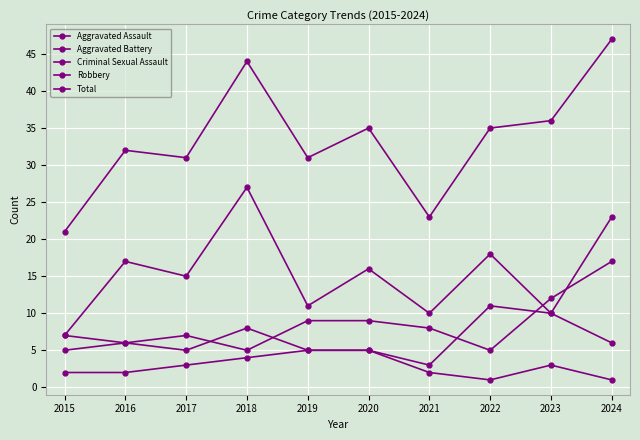

Rank the series by their maximum value, from highest to lowest.

Total, Robbery, Aggravated Assault, Aggravated Battery, Criminal Sexual Assault